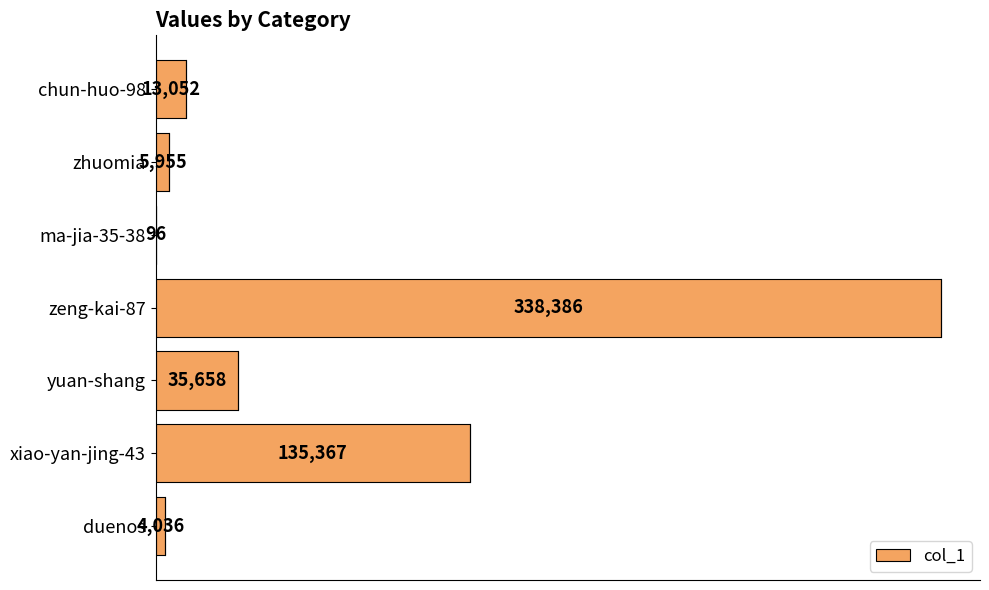

Are the bars horizontal?

Yes